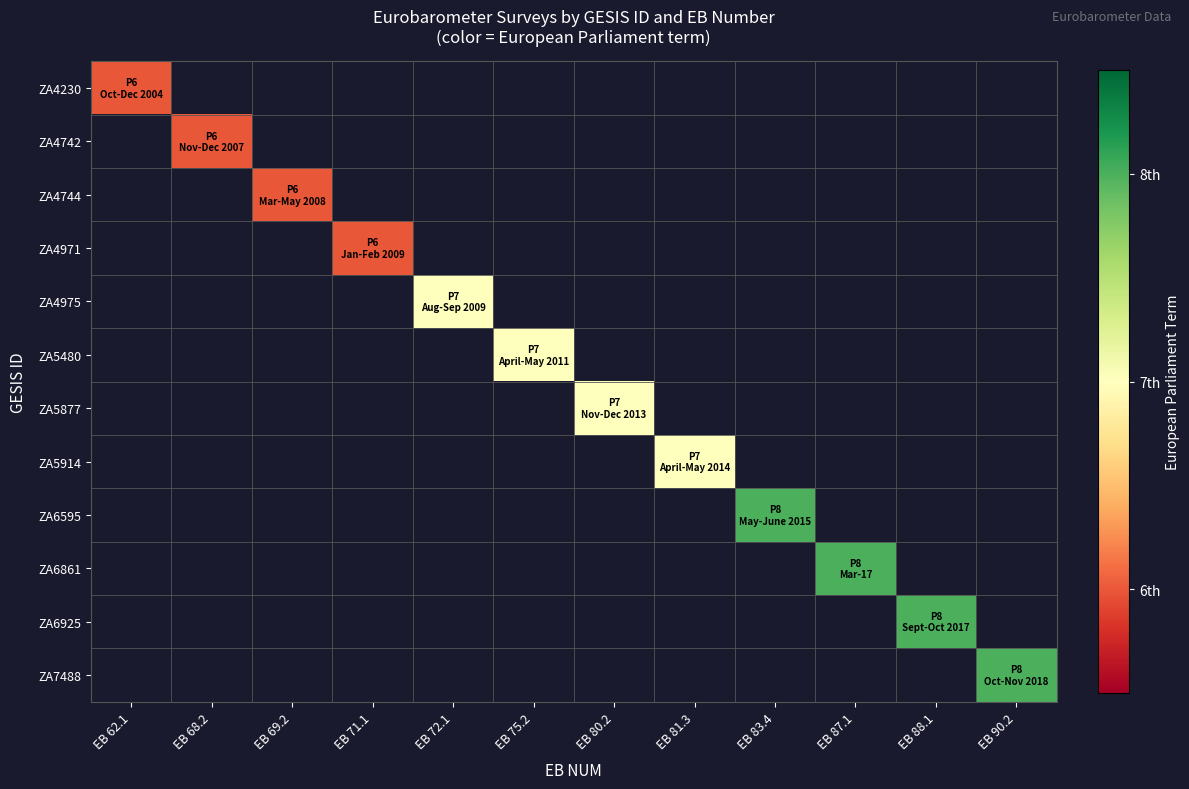

How many data points does each series have?

12